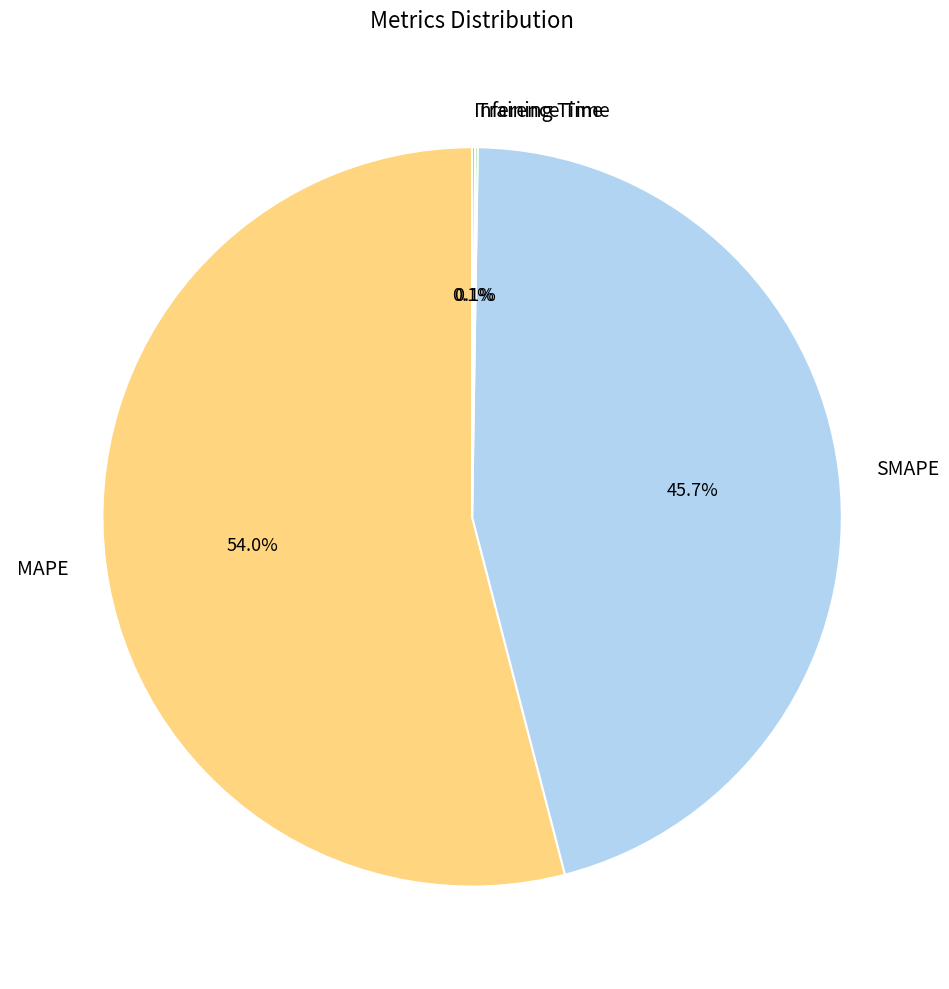

To the nearest percent, what is the difference between the largest and smallest slice percentages?

54%